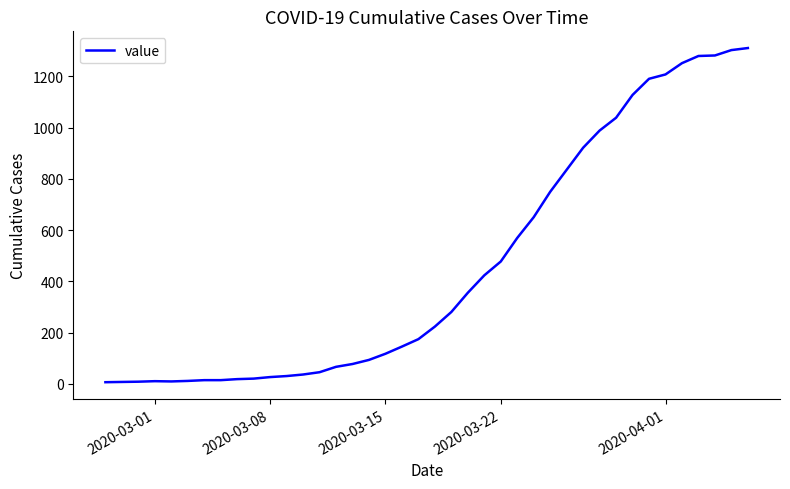

What is the maximum value shown in the chart?

1311